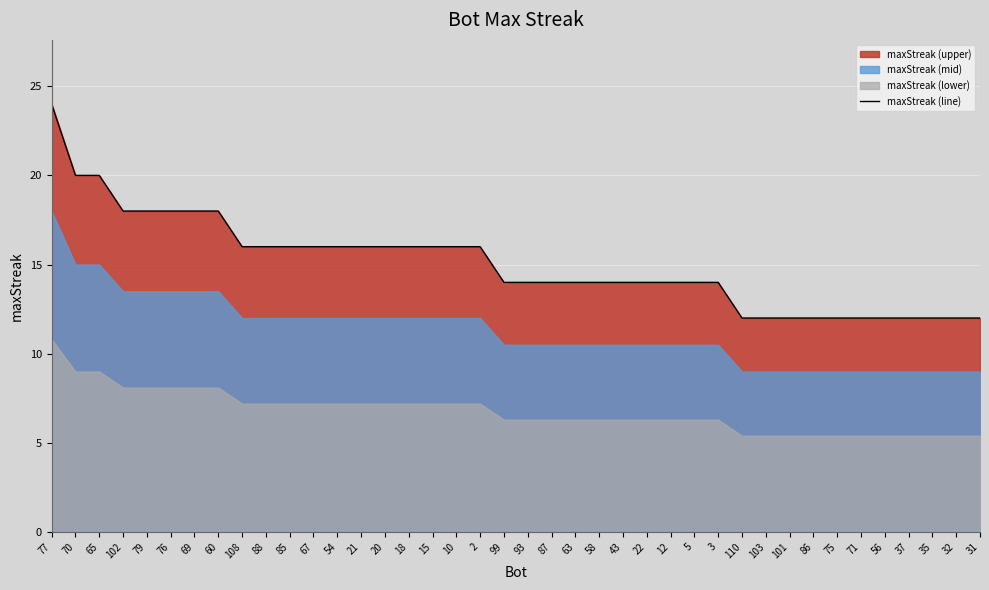

The value at 75 is 12. True or false?

True